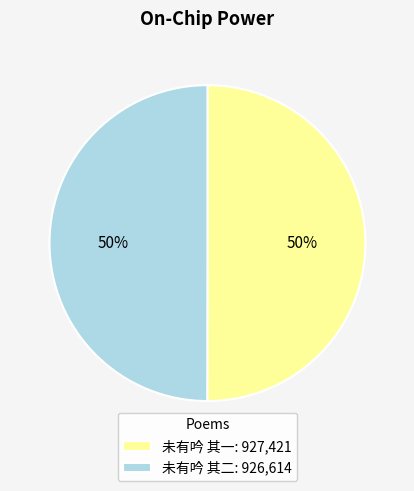

To the nearest percent, what portion does 未有吟 其一 represent?

50%